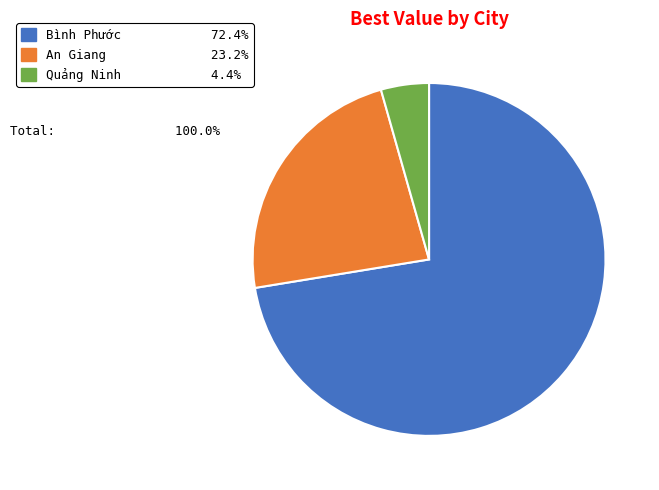

Between Bình Phước and An Giang, which is larger?

Bình Phước